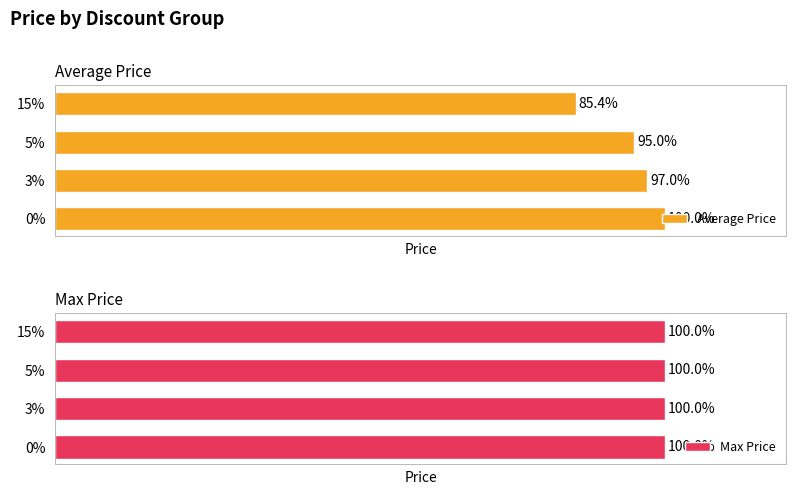

How many data points in Average Price are less than 19210?

2